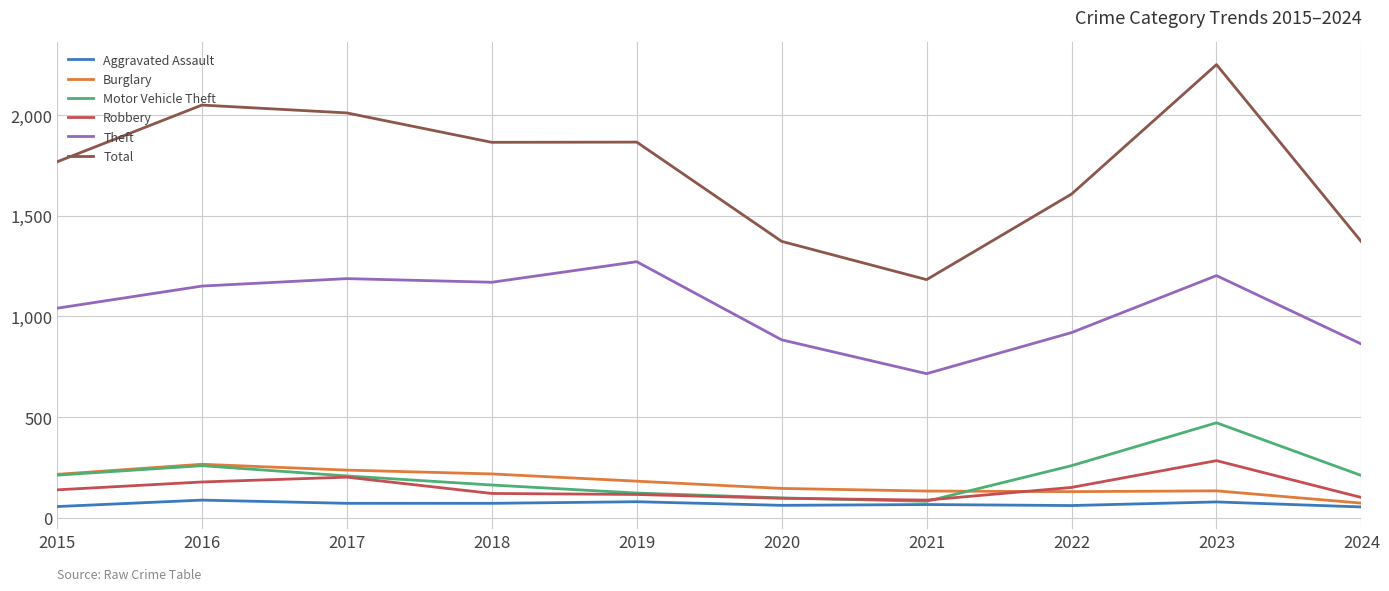

True or false: Aggravated Assault and Theft intersect in this chart.

False